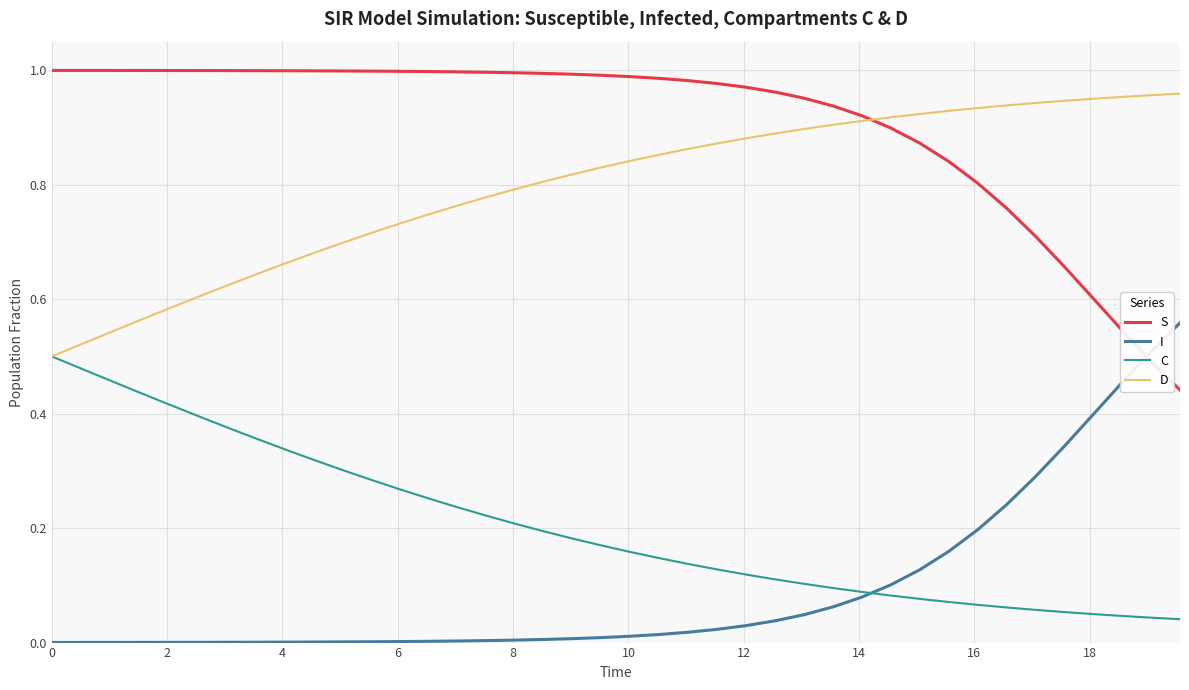

True or false: C and S cross at least once.

False